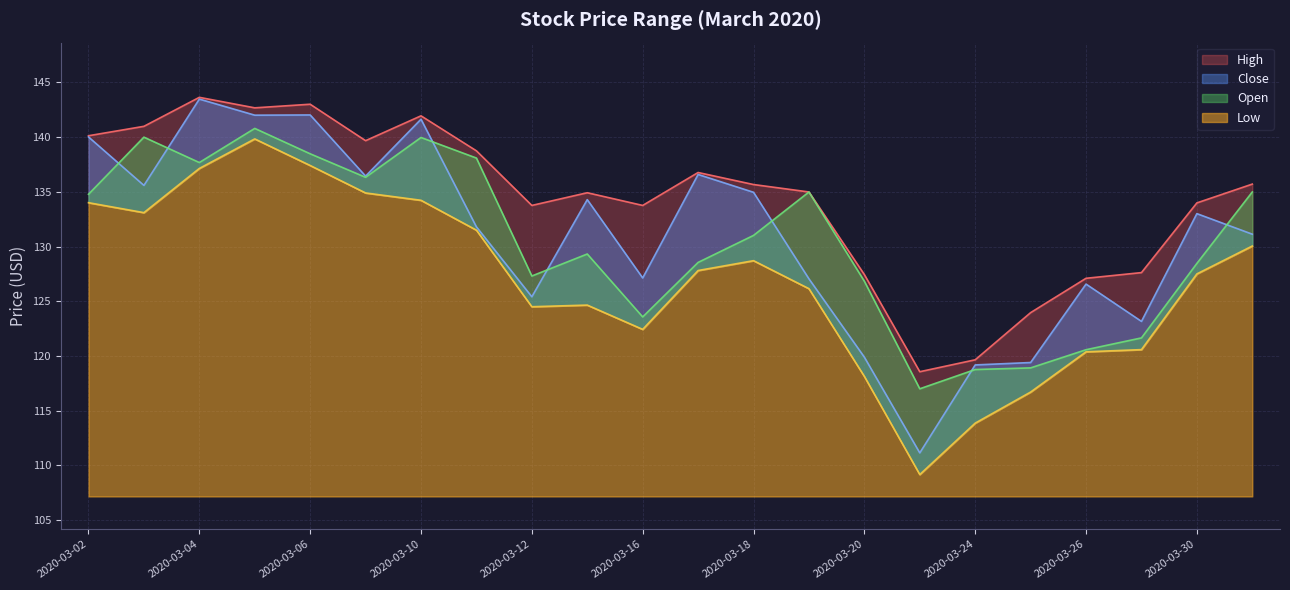

Reading left to right, what are all the values shown in this chart?

High: 140.1	141.0	143.6	142.7	143.0	139.7	141.9	138.8	133.8	134.9	133.8	136.8	135.7	135.0	127.4	118.6	119.7	124.0	127.1	127.6	134.0	135.7
Open: 134.8	140.0	137.7	140.8	138.5	136.3	140.0	138.1	127.3	129.3	123.6	128.6	131.0	135.0	126.8	117.0	118.8	118.9	120.6	121.7	128.5	135.0
Close: 140.0	135.6	143.5	142.0	142.0	136.4	141.6	131.8	125.4	134.3	127.1	136.6	135.0	127.0	119.9	111.1	119.2	119.4	126.6	123.2	133.0	131.1
Low: 134.0	133.1	137.1	139.8	137.4	134.9	134.2	131.5	124.5	124.7	122.4	127.8	128.7	126.2	118.1	109.2	113.9	116.7	120.4	120.6	127.5	130.1